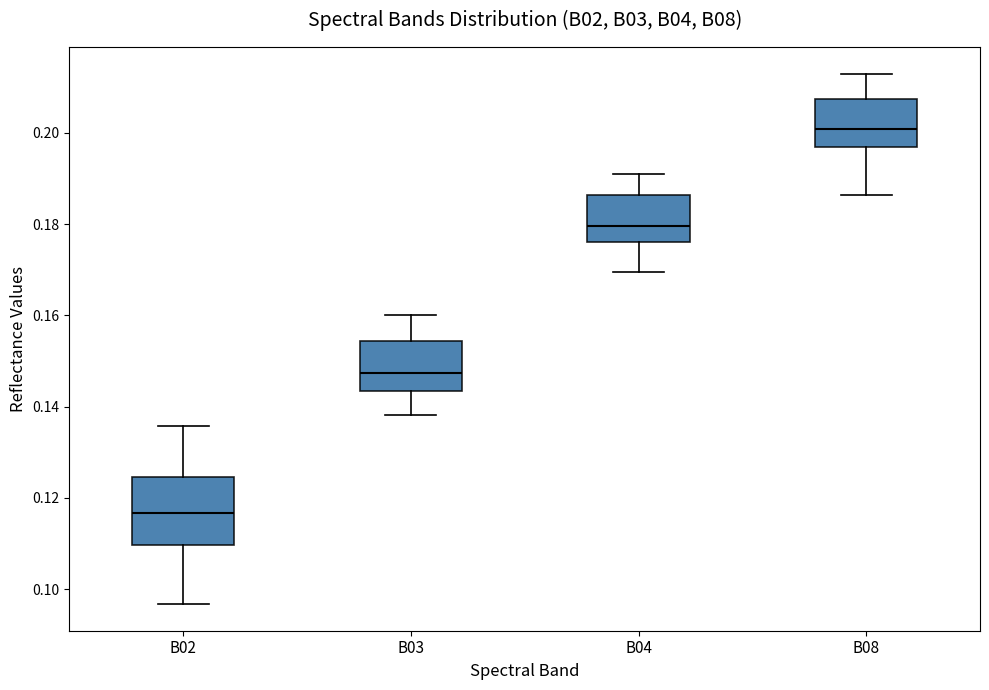

Which box has the highest median line?

B08